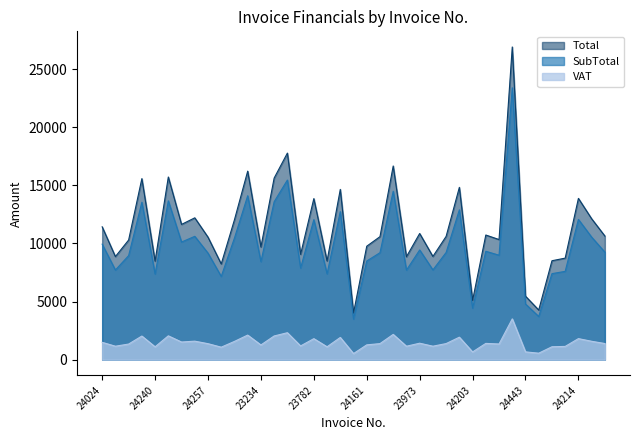

What position from the right is 24381?

13